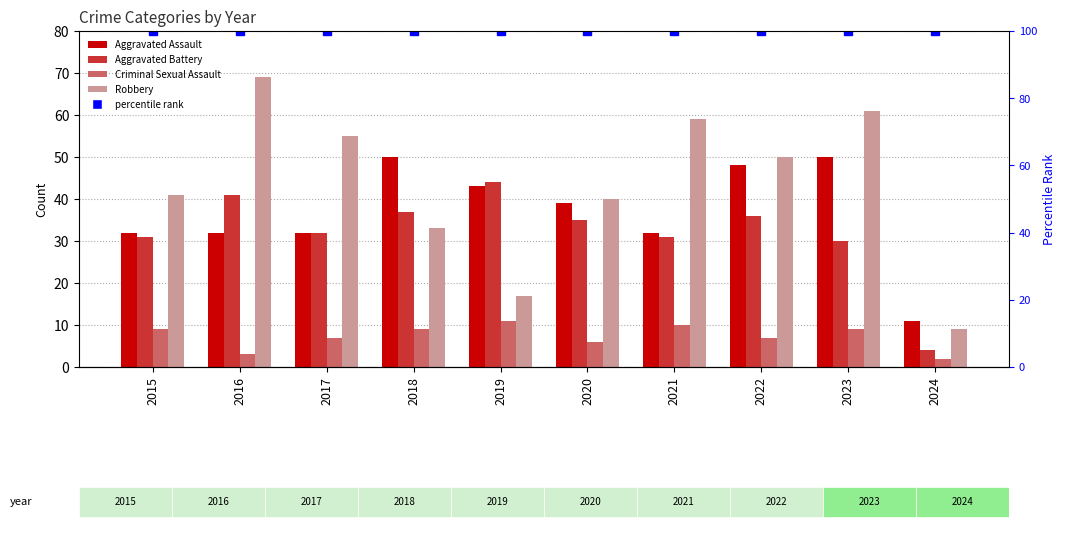

Reading left to right, extract all data points from this chart.

Aggravated Assault: 2015=32	2016=32	2017=32	2018=50	2019=43	2020=39	2021=32	2022=48	2023=50	2024=11
Aggravated Battery: 2015=31	2016=41	2017=32	2018=37	2019=44	2020=35	2021=31	2022=36	2023=30	2024=4
Criminal Sexual Assault: 2015=9	2016=3	2017=7	2018=9	2019=11	2020=6	2021=10	2022=7	2023=9	2024=2
Robbery: 2015=41	2016=69	2017=55	2018=33	2019=17	2020=40	2021=59	2022=50	2023=61	2024=9